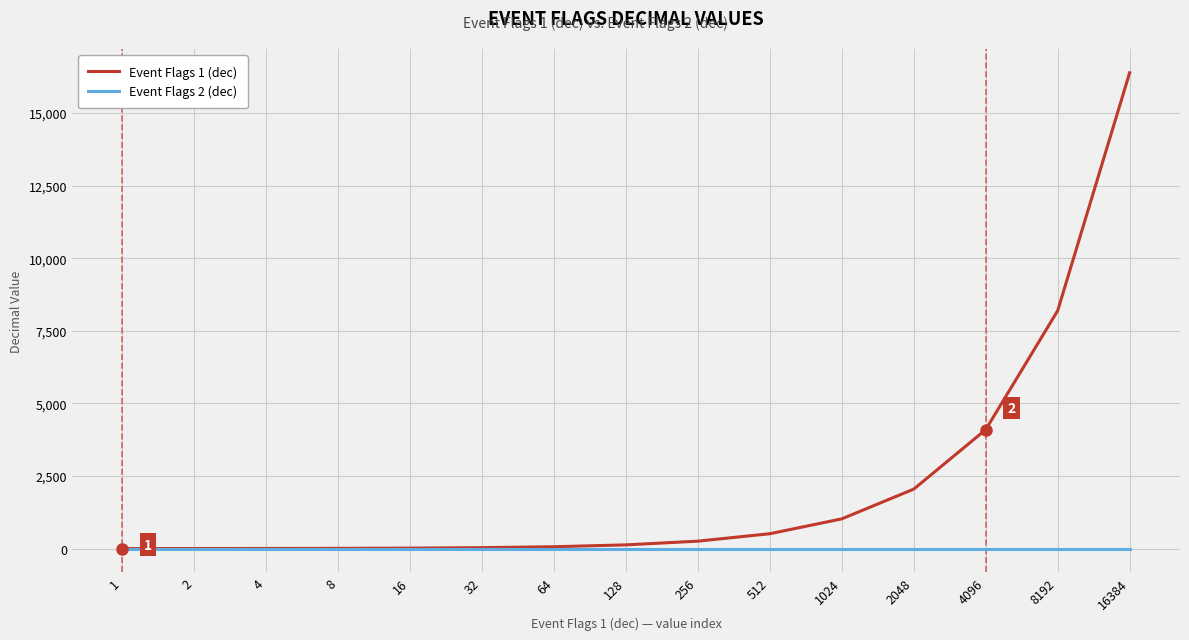

Which series has the largest total across all categories?

Event Flags 1 (dec)